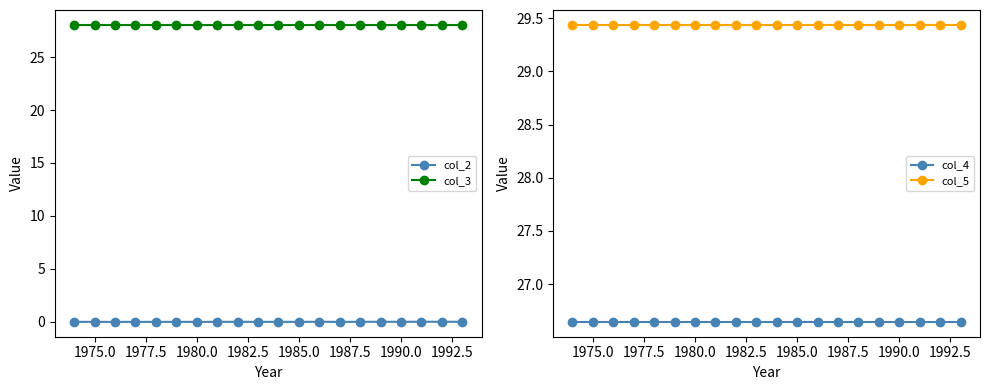

True or false: col_4 and col_2 intersect in this chart.

False